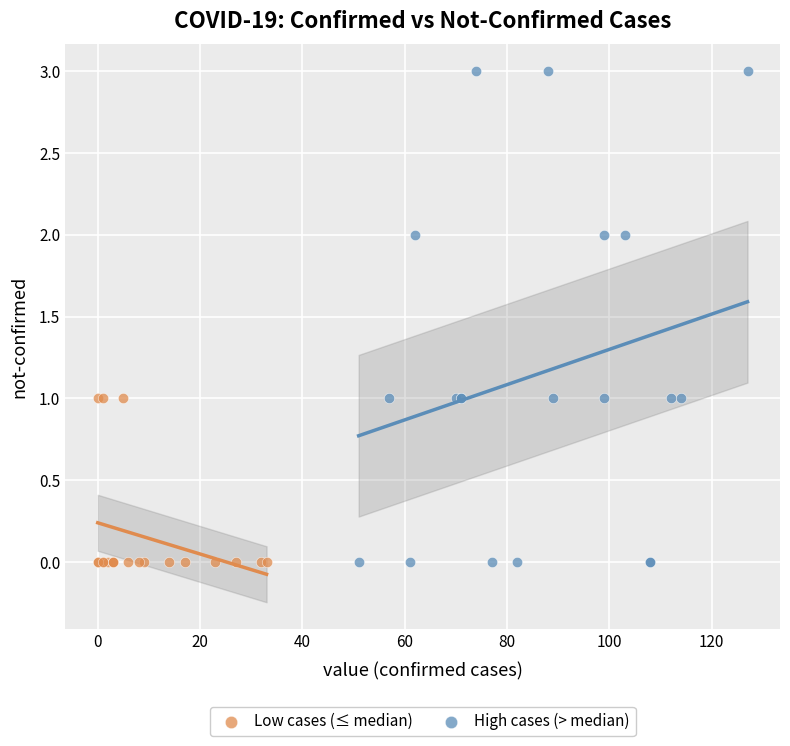

Which series reaches the maximum Y coordinate?

High cases (> median)